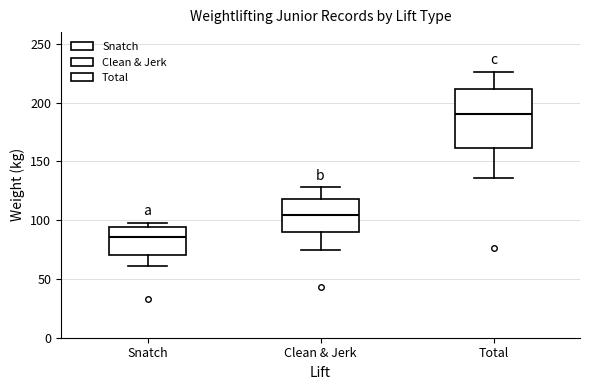

Which box is the tallest, from its lower edge to its upper edge?

Total